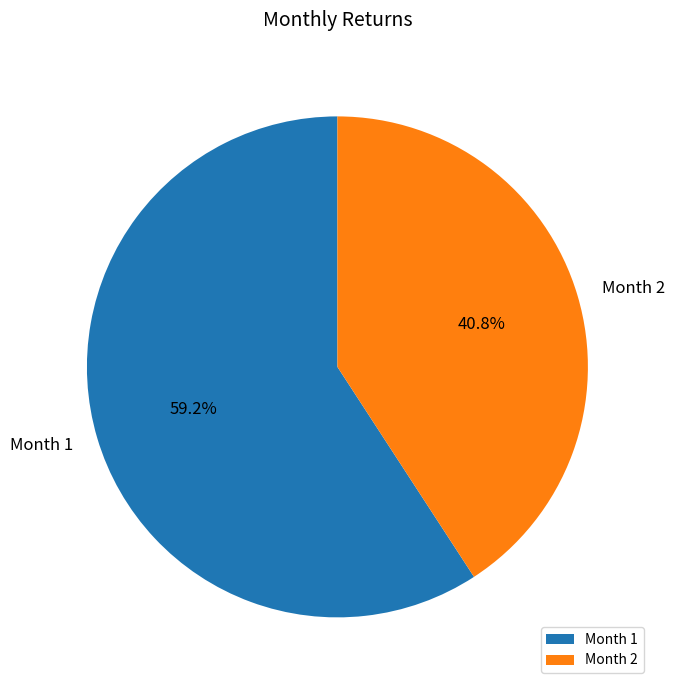

Is there any slice that represents more than half of the pie?

Yes